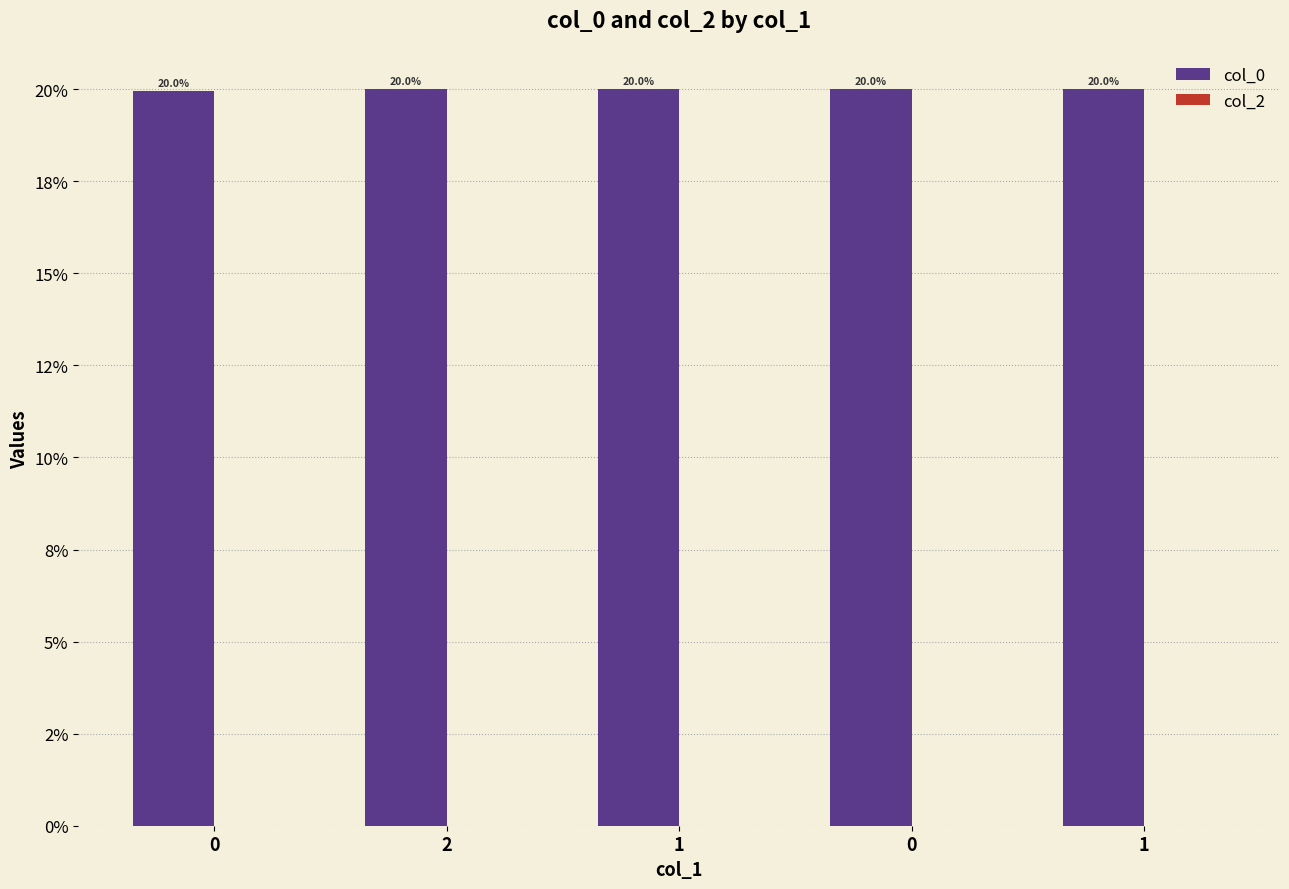

Are the bars horizontal?

No